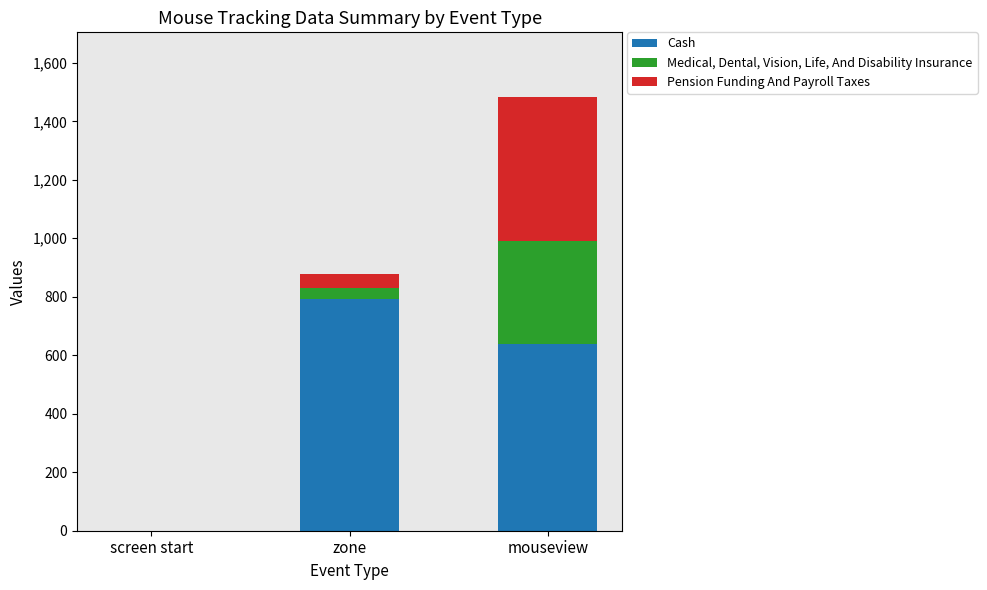

At which label does Cash reach its peak?

zone